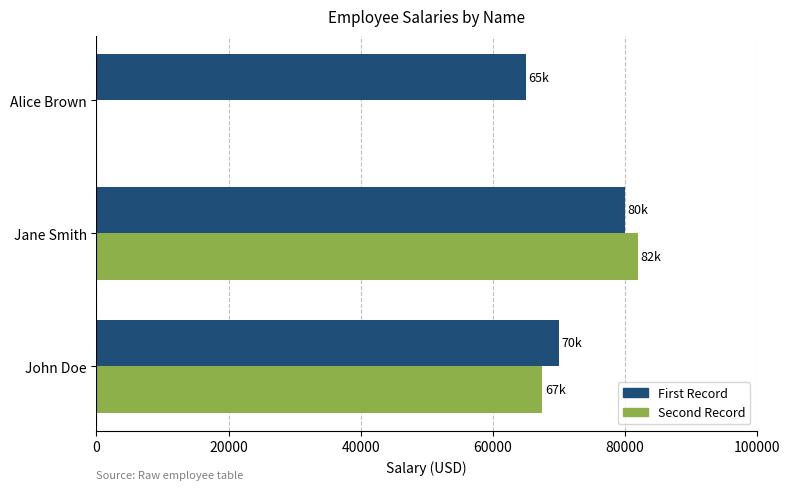

Which series has the largest total across all categories?

First Record